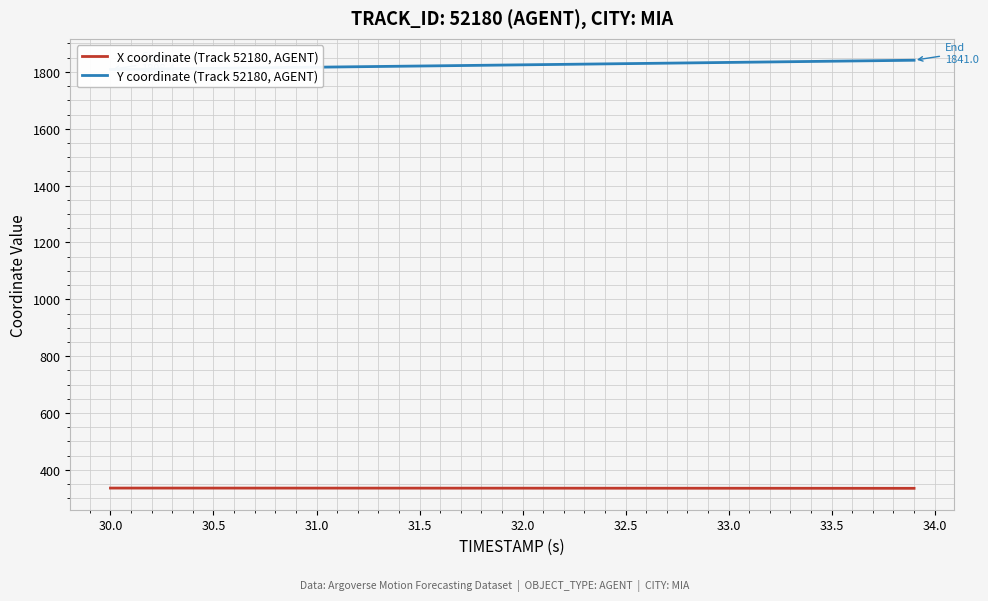

What is the spread (max minus min) of values at 30.5?

1476.5